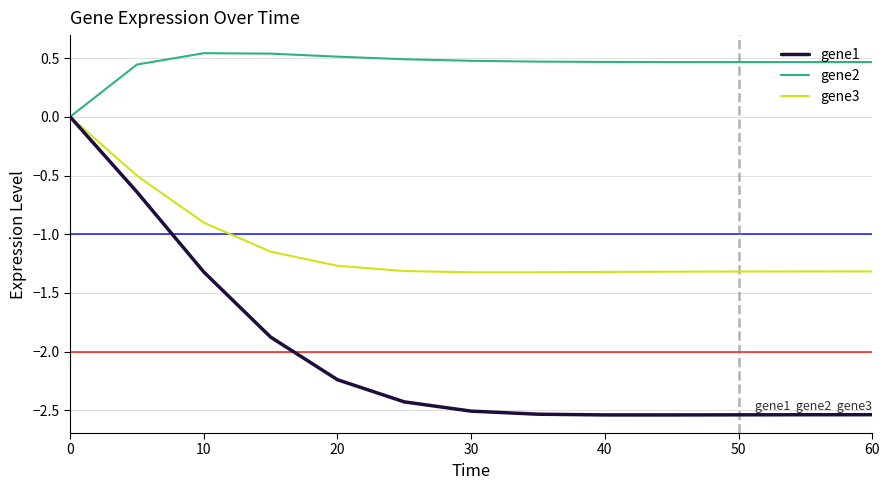

Which series has the largest total across all categories?

gene2